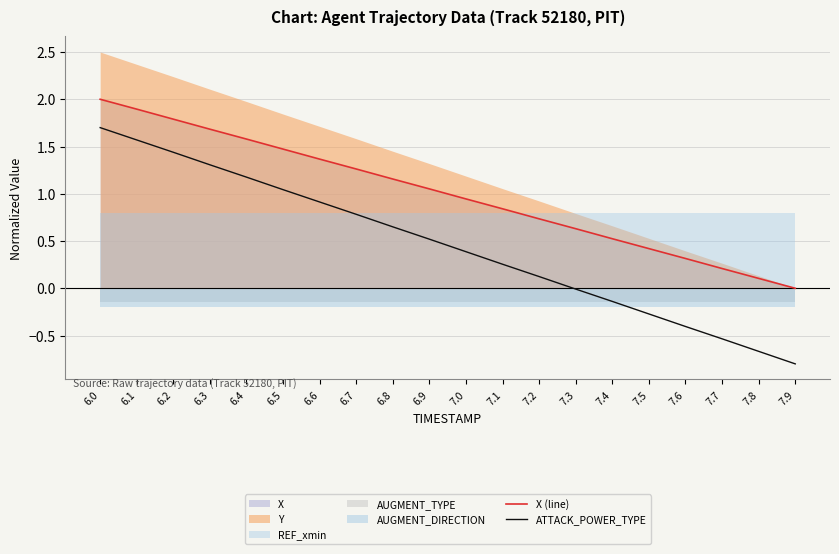

Is it true that X (line) equals 0.6 at 7.3?

True